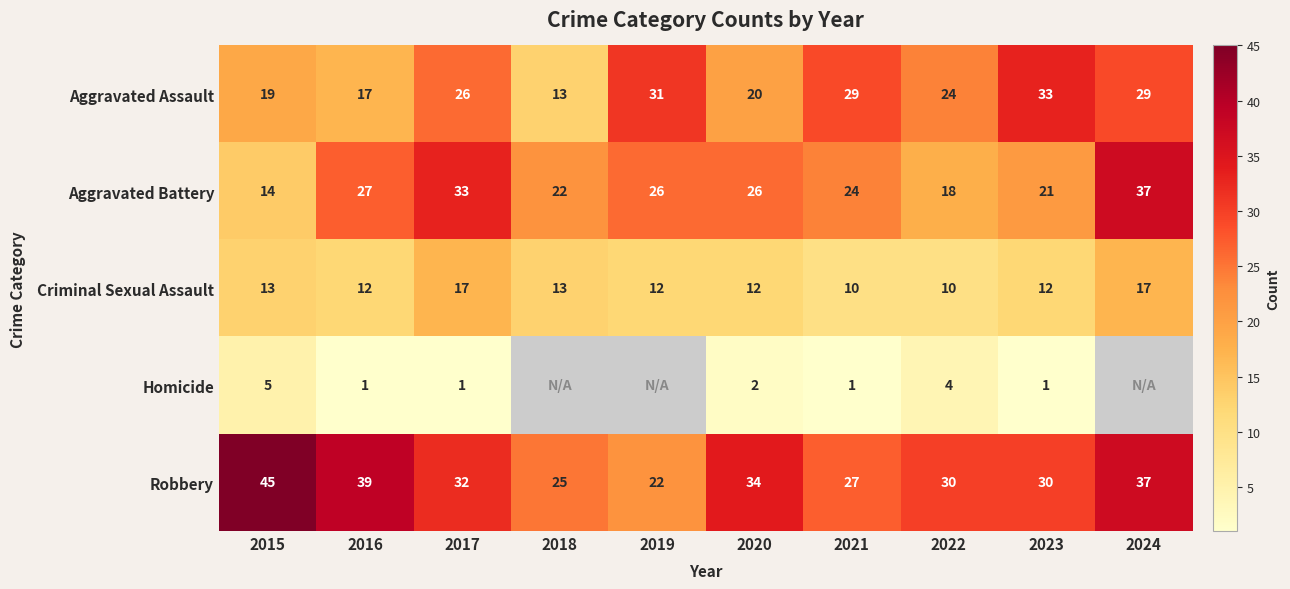

What is the highest value of the Aggravated Battery series?

37